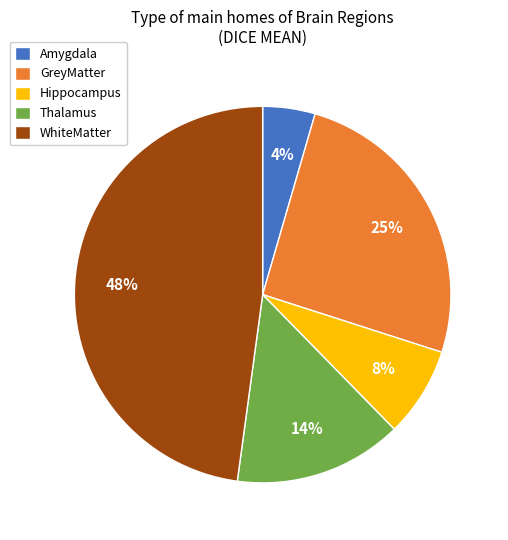

To the nearest percent, what is the combined percentage of GreyMatter and Hippocampus?

33%